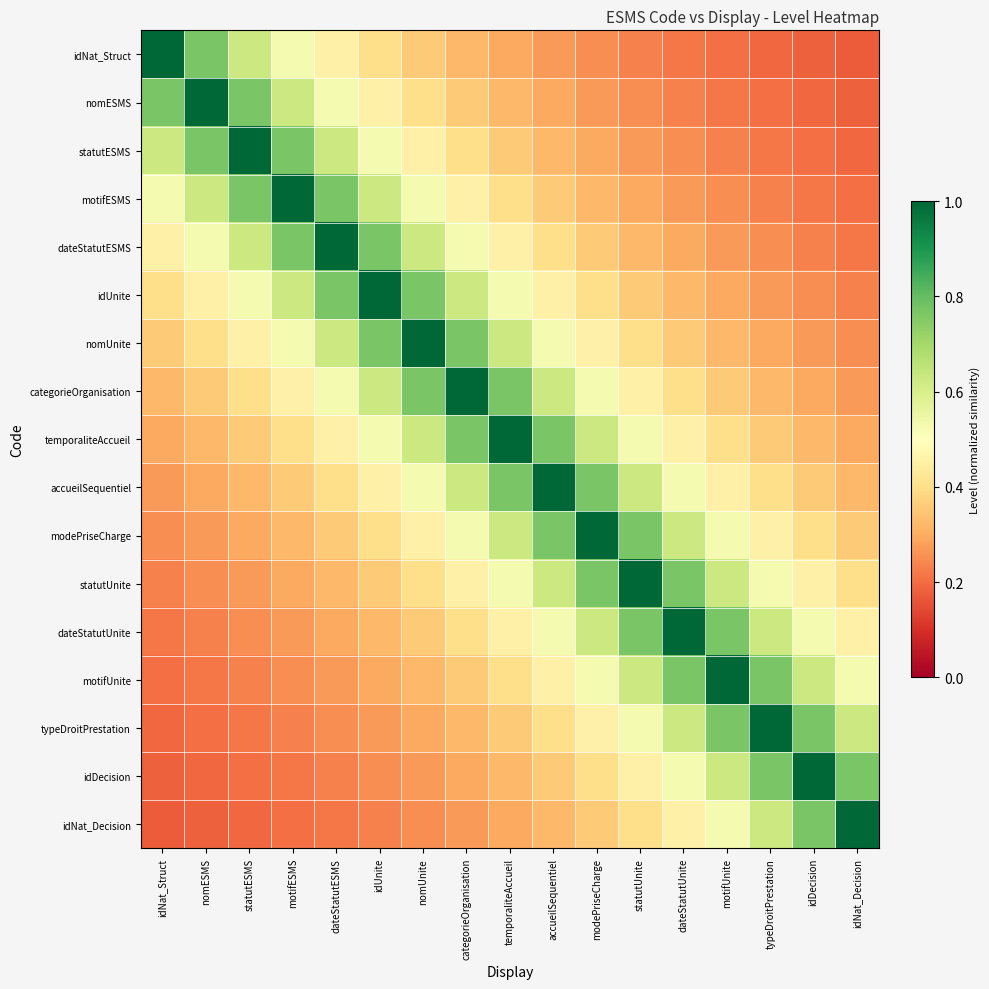

Reading right to left, list all the values displayed in this chart.

idNat_Struct: idNat_Decision=0.2	idDecision=0.2	typeDroitPrestation=0.2	motifUnite=0.2	dateStatutUnite=0.2	statutUnite=0.2	modePriseCharge=0.2	accueilSequentiel=0.3	temporaliteAccueil=0.3	categorieOrganisation=0.3	nomUnite=0.4	idUnite=0.4	dateStatutESMS=0.5	motifESMS=0.5	statutESMS=0.6	nomESMS=0.8	idNat_Struct=1.0
nomESMS: idNat_Decision=0.2	idDecision=0.2	typeDroitPrestation=0.2	motifUnite=0.2	dateStatutUnite=0.2	statutUnite=0.2	modePriseCharge=0.3	accueilSequentiel=0.3	temporaliteAccueil=0.3	categorieOrganisation=0.4	nomUnite=0.4	idUnite=0.5	dateStatutESMS=0.5	motifESMS=0.6	statutESMS=0.8	nomESMS=1.0	idNat_Struct=0.8
statutESMS: idNat_Decision=0.2	idDecision=0.2	typeDroitPrestation=0.2	motifUnite=0.2	dateStatutUnite=0.2	statutUnite=0.3	modePriseCharge=0.3	accueilSequentiel=0.3	temporaliteAccueil=0.4	categorieOrganisation=0.4	nomUnite=0.5	idUnite=0.5	dateStatutESMS=0.6	motifESMS=0.8	statutESMS=1.0	nomESMS=0.8	idNat_Struct=0.6
motifESMS: idNat_Decision=0.2	idDecision=0.2	typeDroitPrestation=0.2	motifUnite=0.2	dateStatutUnite=0.3	statutUnite=0.3	modePriseCharge=0.3	accueilSequentiel=0.4	temporaliteAccueil=0.4	categorieOrganisation=0.5	nomUnite=0.5	idUnite=0.6	dateStatutESMS=0.8	motifESMS=1.0	statutESMS=0.8	nomESMS=0.6	idNat_Struct=0.5
dateStatutESMS: idNat_Decision=0.2	idDecision=0.2	typeDroitPrestation=0.2	motifUnite=0.3	dateStatutUnite=0.3	statutUnite=0.3	modePriseCharge=0.4	accueilSequentiel=0.4	temporaliteAccueil=0.5	categorieOrganisation=0.5	nomUnite=0.6	idUnite=0.8	dateStatutESMS=1.0	motifESMS=0.8	statutESMS=0.6	nomESMS=0.5	idNat_Struct=0.5
idUnite: idNat_Decision=0.2	idDecision=0.2	typeDroitPrestation=0.3	motifUnite=0.3	dateStatutUnite=0.3	statutUnite=0.4	modePriseCharge=0.4	accueilSequentiel=0.5	temporaliteAccueil=0.5	categorieOrganisation=0.6	nomUnite=0.8	idUnite=1.0	dateStatutESMS=0.8	motifESMS=0.6	statutESMS=0.5	nomESMS=0.5	idNat_Struct=0.4
nomUnite: idNat_Decision=0.2	idDecision=0.3	typeDroitPrestation=0.3	motifUnite=0.3	dateStatutUnite=0.4	statutUnite=0.4	modePriseCharge=0.5	accueilSequentiel=0.5	temporaliteAccueil=0.6	categorieOrganisation=0.8	nomUnite=1.0	idUnite=0.8	dateStatutESMS=0.6	motifESMS=0.5	statutESMS=0.5	nomESMS=0.4	idNat_Struct=0.4
categorieOrganisation: idNat_Decision=0.3	idDecision=0.3	typeDroitPrestation=0.3	motifUnite=0.4	dateStatutUnite=0.4	statutUnite=0.5	modePriseCharge=0.5	accueilSequentiel=0.6	temporaliteAccueil=0.8	categorieOrganisation=1.0	nomUnite=0.8	idUnite=0.6	dateStatutESMS=0.5	motifESMS=0.5	statutESMS=0.4	nomESMS=0.4	idNat_Struct=0.3
temporaliteAccueil: idNat_Decision=0.3	idDecision=0.3	typeDroitPrestation=0.4	motifUnite=0.4	dateStatutUnite=0.5	statutUnite=0.5	modePriseCharge=0.6	accueilSequentiel=0.8	temporaliteAccueil=1.0	categorieOrganisation=0.8	nomUnite=0.6	idUnite=0.5	dateStatutESMS=0.5	motifESMS=0.4	statutESMS=0.4	nomESMS=0.3	idNat_Struct=0.3
accueilSequentiel: idNat_Decision=0.3	idDecision=0.4	typeDroitPrestation=0.4	motifUnite=0.5	dateStatutUnite=0.5	statutUnite=0.6	modePriseCharge=0.8	accueilSequentiel=1.0	temporaliteAccueil=0.8	categorieOrganisation=0.6	nomUnite=0.5	idUnite=0.5	dateStatutESMS=0.4	motifESMS=0.4	statutESMS=0.3	nomESMS=0.3	idNat_Struct=0.3
modePriseCharge: idNat_Decision=0.4	idDecision=0.4	typeDroitPrestation=0.5	motifUnite=0.5	dateStatutUnite=0.6	statutUnite=0.8	modePriseCharge=1.0	accueilSequentiel=0.8	temporaliteAccueil=0.6	categorieOrganisation=0.5	nomUnite=0.5	idUnite=0.4	dateStatutESMS=0.4	motifESMS=0.3	statutESMS=0.3	nomESMS=0.3	idNat_Struct=0.2
statutUnite: idNat_Decision=0.4	idDecision=0.5	typeDroitPrestation=0.5	motifUnite=0.6	dateStatutUnite=0.8	statutUnite=1.0	modePriseCharge=0.8	accueilSequentiel=0.6	temporaliteAccueil=0.5	categorieOrganisation=0.5	nomUnite=0.4	idUnite=0.4	dateStatutESMS=0.3	motifESMS=0.3	statutESMS=0.3	nomESMS=0.2	idNat_Struct=0.2
dateStatutUnite: idNat_Decision=0.5	idDecision=0.5	typeDroitPrestation=0.6	motifUnite=0.8	dateStatutUnite=1.0	statutUnite=0.8	modePriseCharge=0.6	accueilSequentiel=0.5	temporaliteAccueil=0.5	categorieOrganisation=0.4	nomUnite=0.4	idUnite=0.3	dateStatutESMS=0.3	motifESMS=0.3	statutESMS=0.2	nomESMS=0.2	idNat_Struct=0.2
motifUnite: idNat_Decision=0.5	idDecision=0.6	typeDroitPrestation=0.8	motifUnite=1.0	dateStatutUnite=0.8	statutUnite=0.6	modePriseCharge=0.5	accueilSequentiel=0.5	temporaliteAccueil=0.4	categorieOrganisation=0.4	nomUnite=0.3	idUnite=0.3	dateStatutESMS=0.3	motifESMS=0.2	statutESMS=0.2	nomESMS=0.2	idNat_Struct=0.2
typeDroitPrestation: idNat_Decision=0.6	idDecision=0.8	typeDroitPrestation=1.0	motifUnite=0.8	dateStatutUnite=0.6	statutUnite=0.5	modePriseCharge=0.5	accueilSequentiel=0.4	temporaliteAccueil=0.4	categorieOrganisation=0.3	nomUnite=0.3	idUnite=0.3	dateStatutESMS=0.2	motifESMS=0.2	statutESMS=0.2	nomESMS=0.2	idNat_Struct=0.2
idDecision: idNat_Decision=0.8	idDecision=1.0	typeDroitPrestation=0.8	motifUnite=0.6	dateStatutUnite=0.5	statutUnite=0.5	modePriseCharge=0.4	accueilSequentiel=0.4	temporaliteAccueil=0.3	categorieOrganisation=0.3	nomUnite=0.3	idUnite=0.2	dateStatutESMS=0.2	motifESMS=0.2	statutESMS=0.2	nomESMS=0.2	idNat_Struct=0.2
idNat_Decision: idNat_Decision=1.0	idDecision=0.8	typeDroitPrestation=0.6	motifUnite=0.5	dateStatutUnite=0.5	statutUnite=0.4	modePriseCharge=0.4	accueilSequentiel=0.3	temporaliteAccueil=0.3	categorieOrganisation=0.3	nomUnite=0.2	idUnite=0.2	dateStatutESMS=0.2	motifESMS=0.2	statutESMS=0.2	nomESMS=0.2	idNat_Struct=0.2